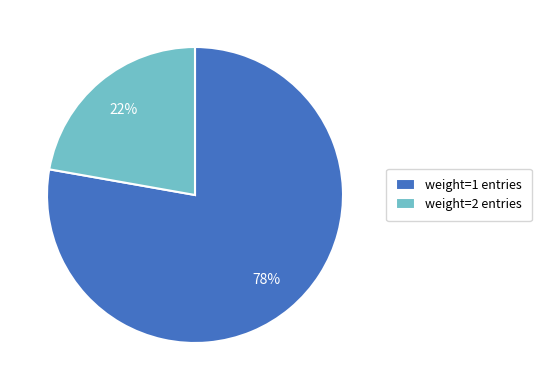

Is weight=2 entries the majority of the pie?

No